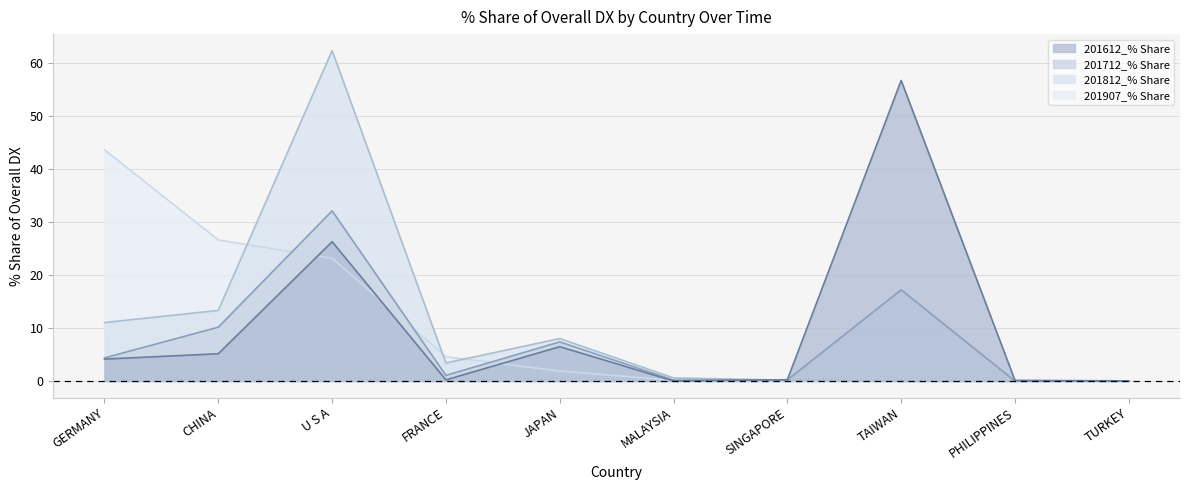

True or false: 201712_% Share has a value of 10.2 at CHINA.

True